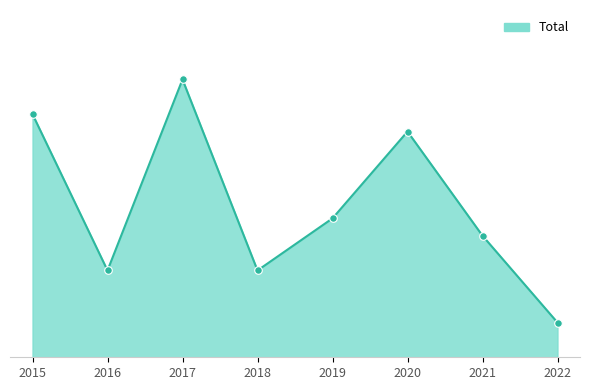

What is the change in value from 2015 to 2022?

-12